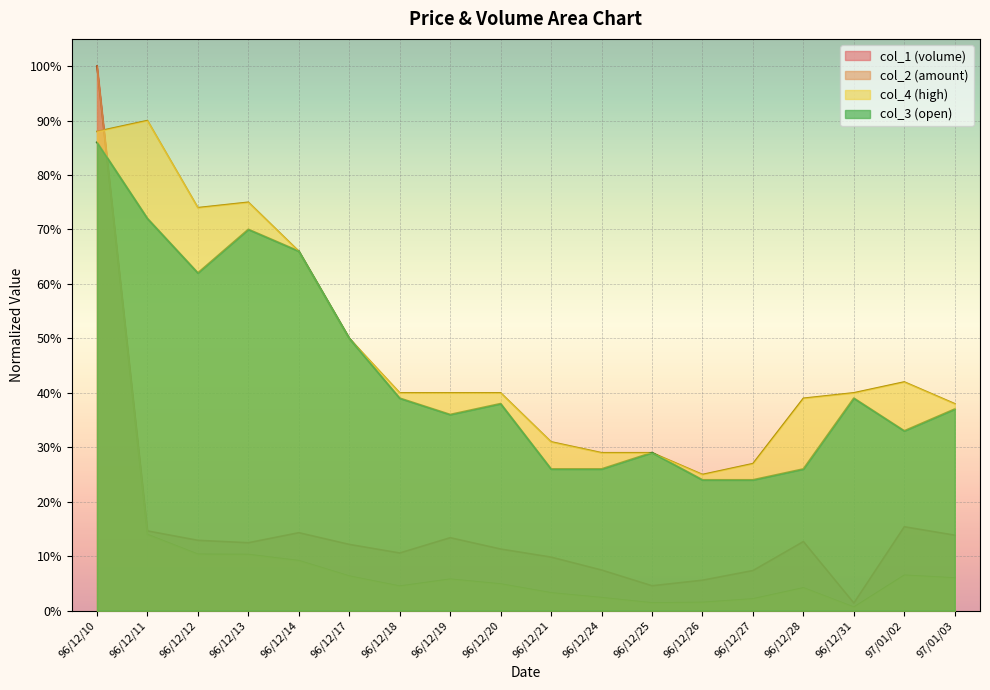

The col_4 series shows 0.3 at 96/12/18. True or false?

False